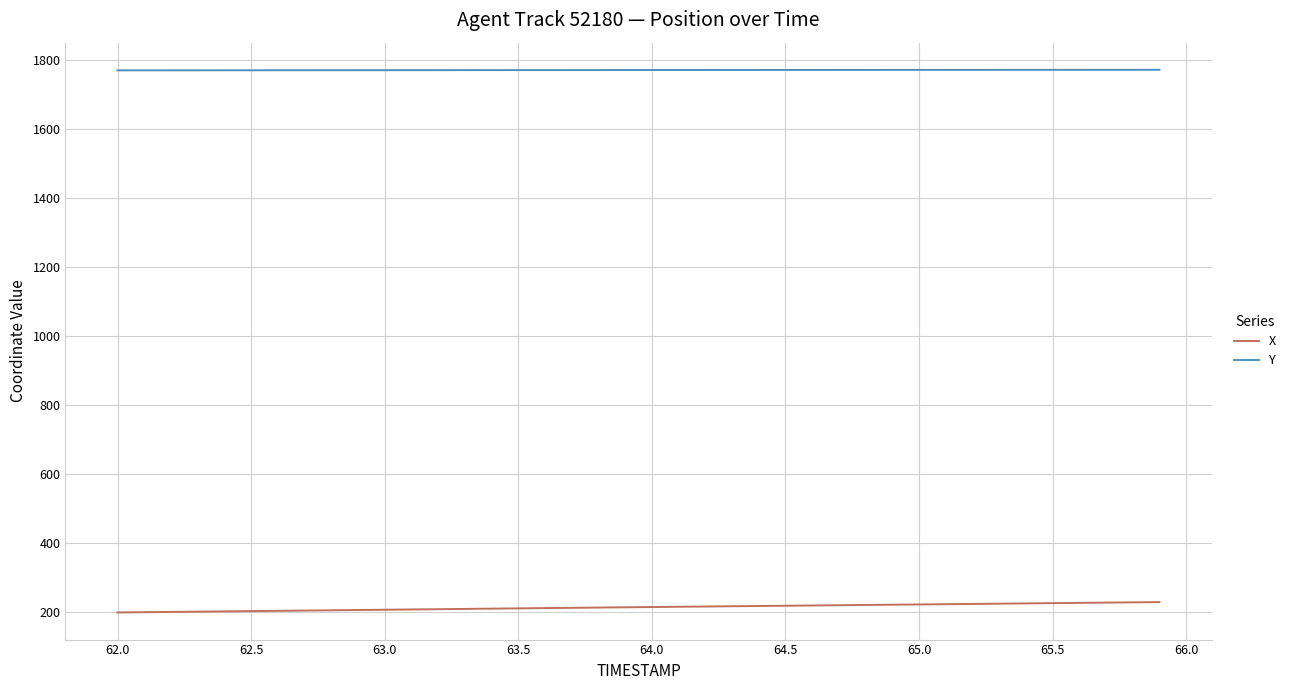

True or false: X and Y intersect in this chart.

False